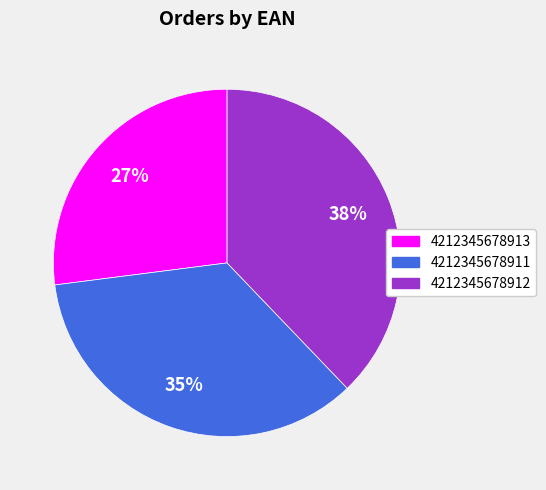

Which has a higher value, 4212345678911 or 4212345678912?

4212345678912